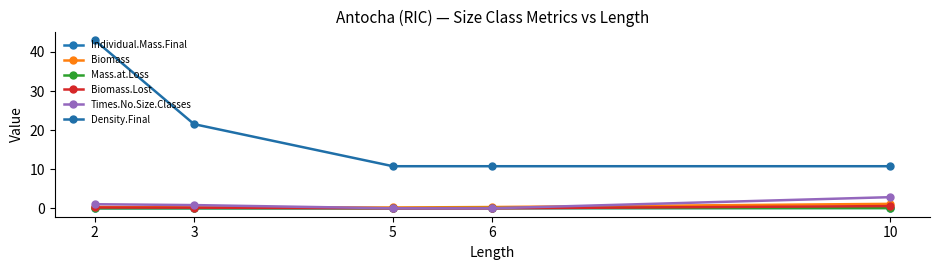

At how many categories does at least one series exceed 17?

2